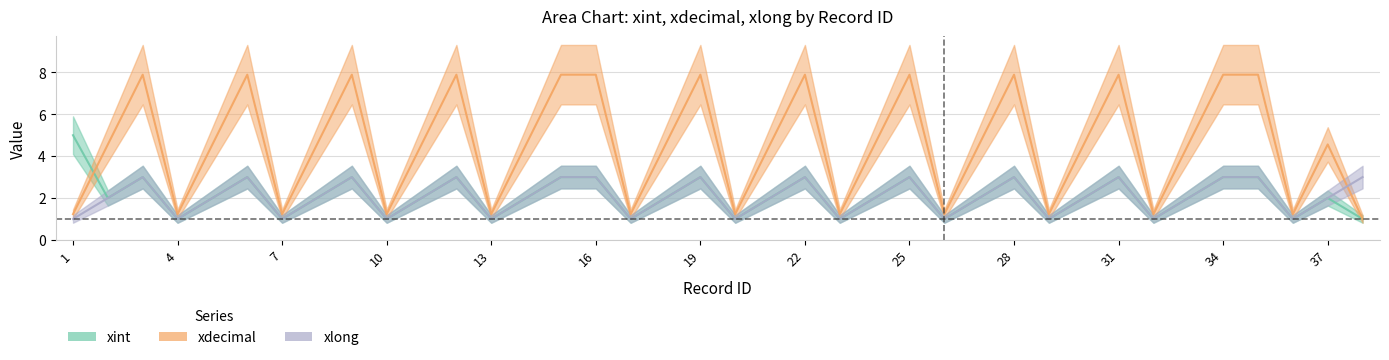

Where does the xint series first go above 2?

1